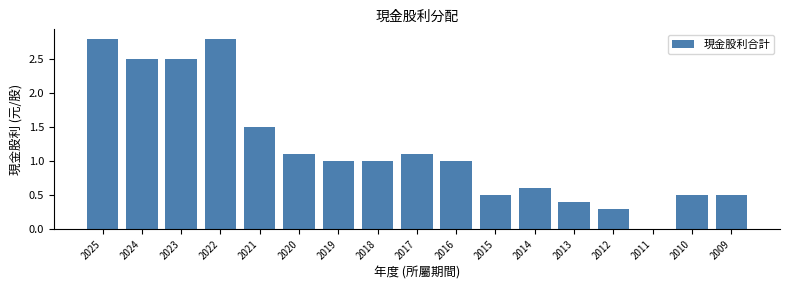

Reading left to right, extract all data points from this chart.

2025=2.8	2024=2.5	2023=2.5	2022=2.8	2021=1.5	2020=1.1	2019=1.0	2018=1.0	2017=1.1	2016=1.0	2015=0.5	2014=0.6	2013=0.4	2012=0.3	2011=0.0	2010=0.5	2009=0.5